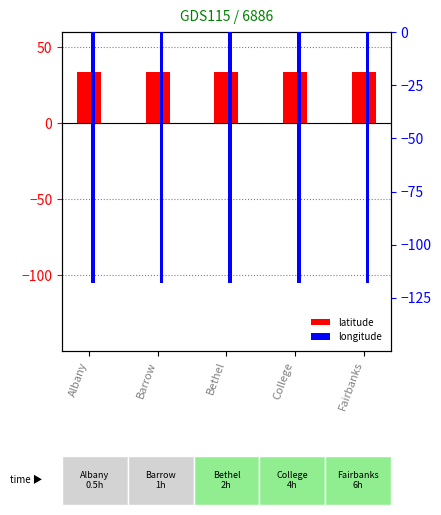

Which series has the largest range (max minus min)?

latitude